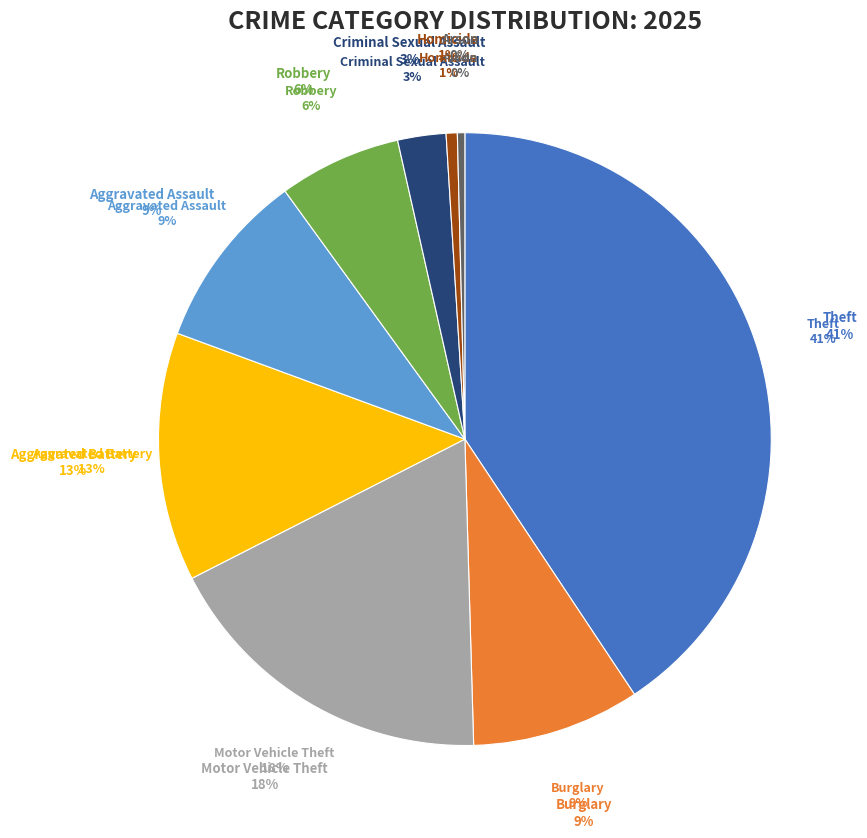

What is the change in value from Burglary to Aggravated Battery?

+65